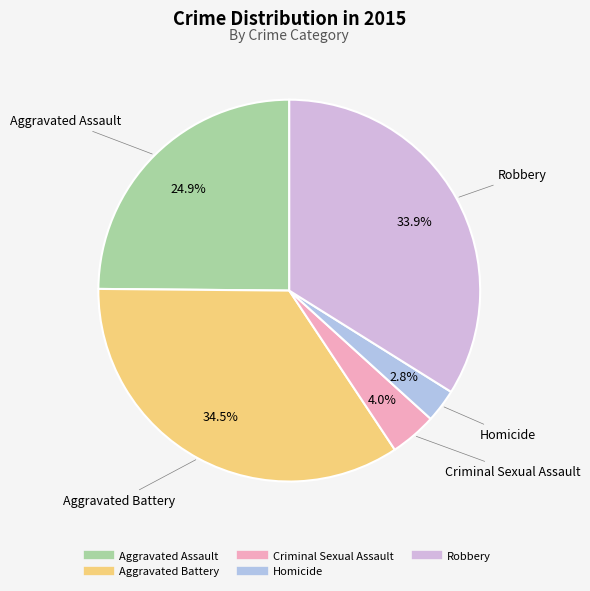

Which category has the smallest portion of the pie?

Homicide